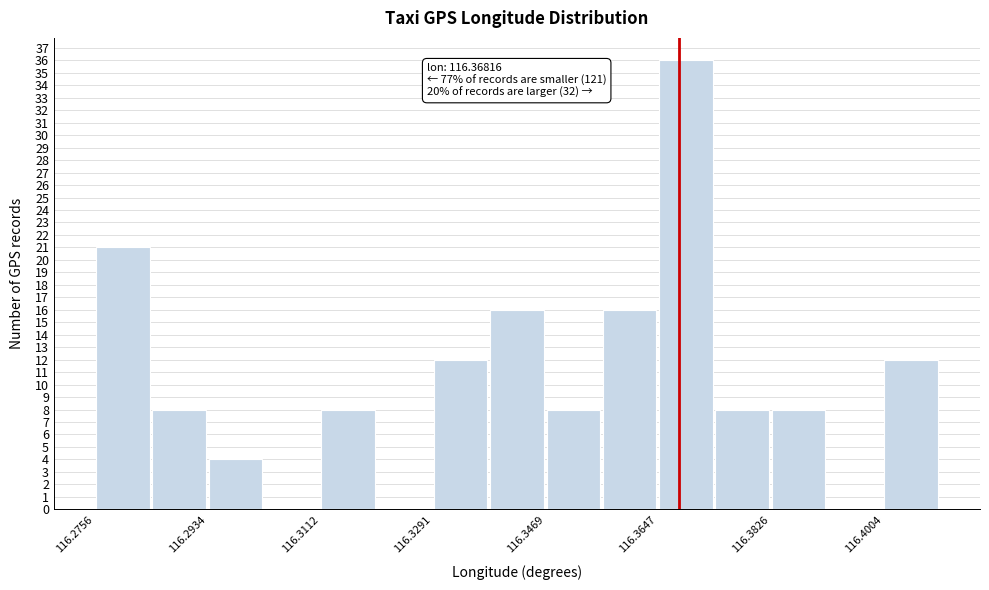

Which range on the x-axis has the tallest bar?

116.364 to 116.374